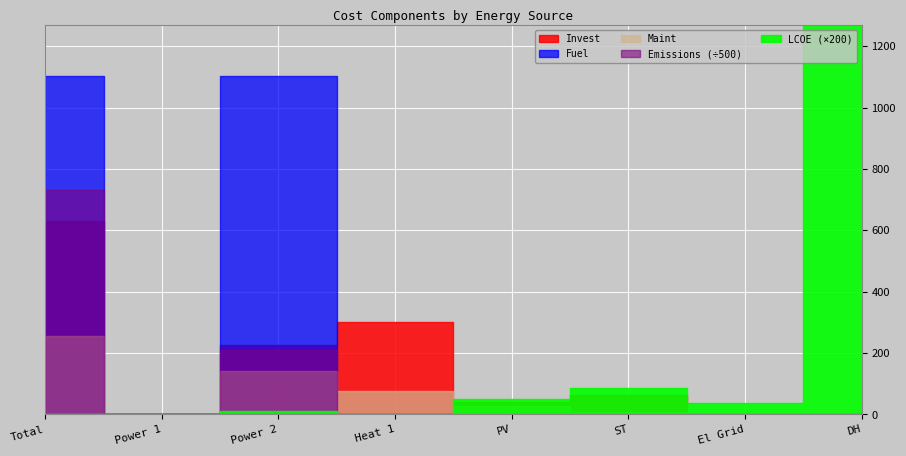

The value of Emissions at PV is -219490.1. True or false?

False